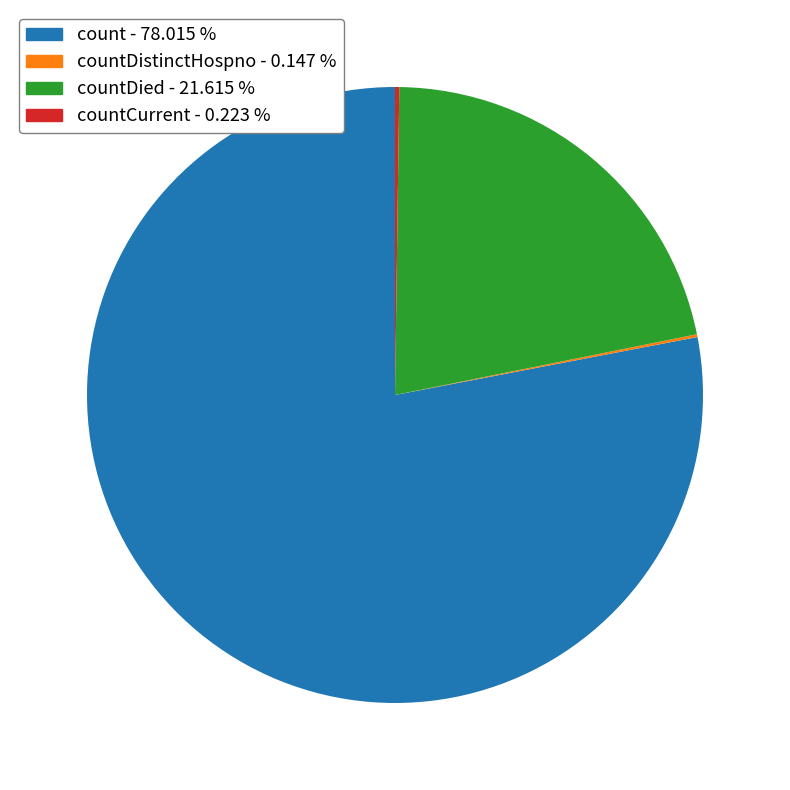

Which category has the biggest portion of the pie?

count - 78.015 %